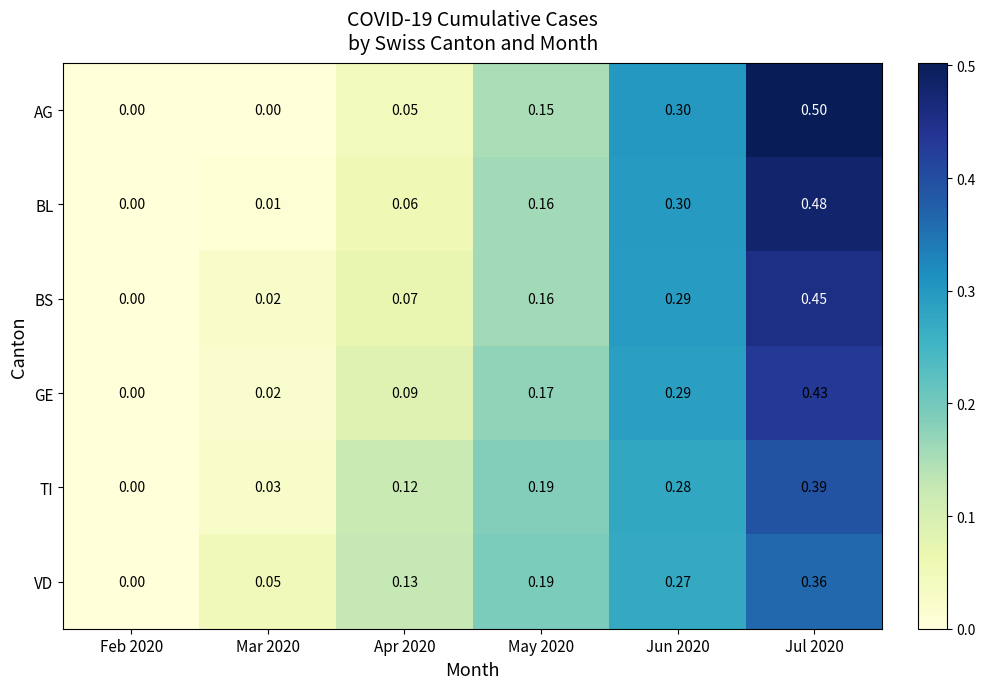

Between Feb 2020 and Jul 2020, which series saw the biggest shift?

AG